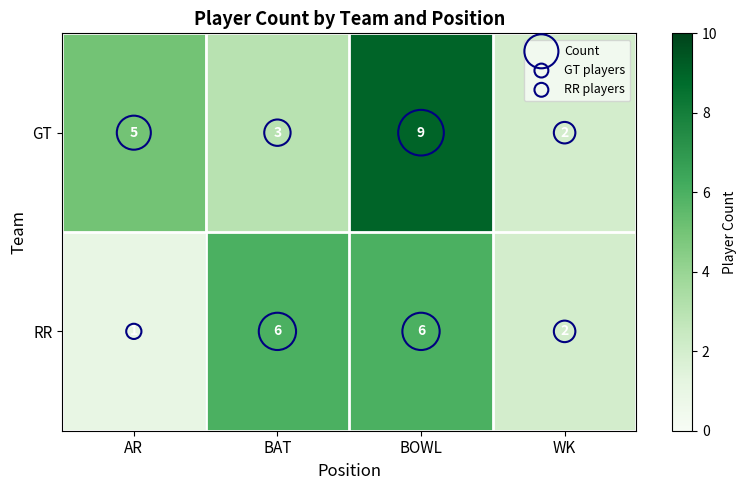

At which category does the chart reach its minimum across all series?

AR